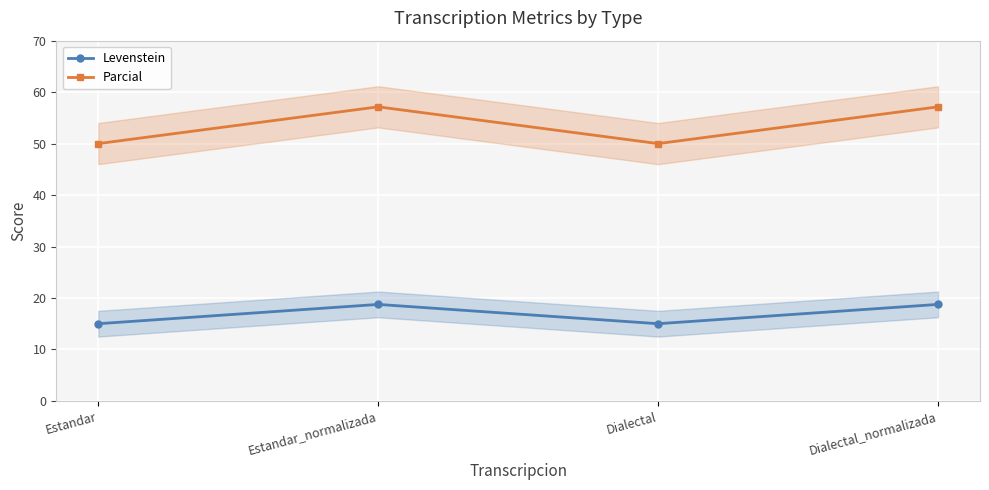

Is it true that Parcial equals 50.0 at Dialectal?

True